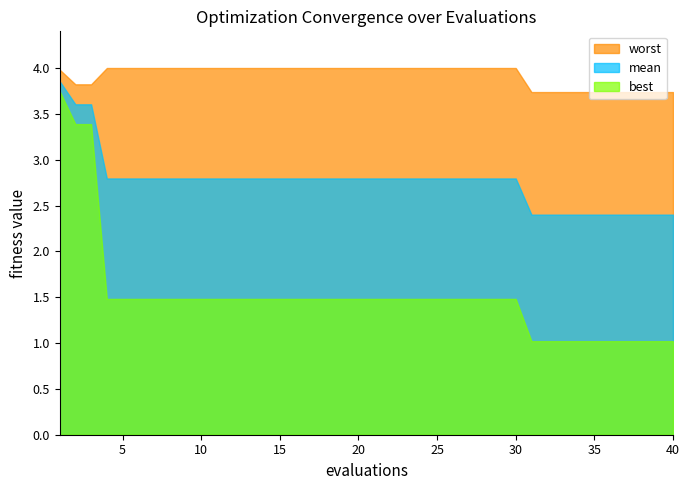

True or false: worst has a value of 4.0 at 11.

True